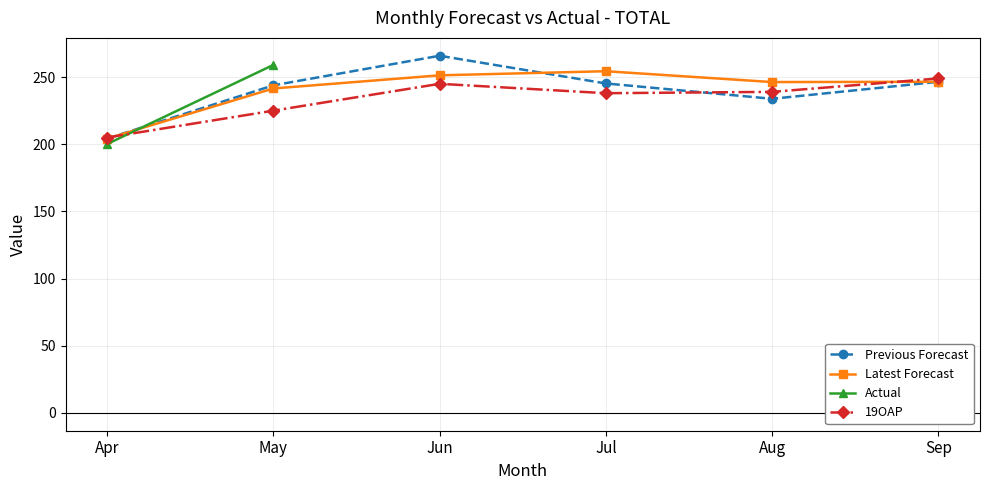

Count the number of categories in the chart.

6